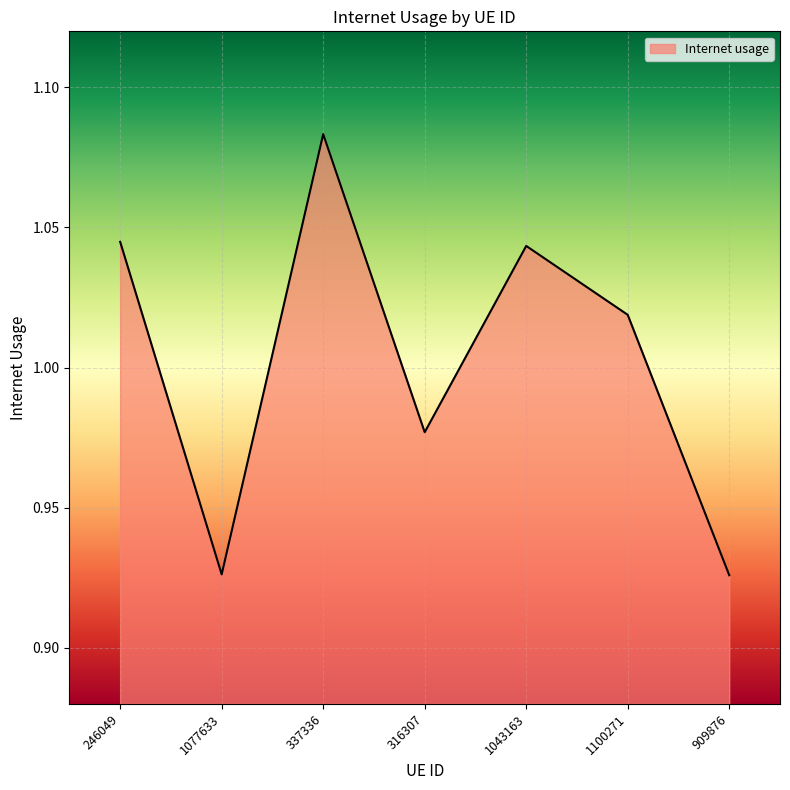

How many interior local peaks (higher than both neighbors) does the data have?

2